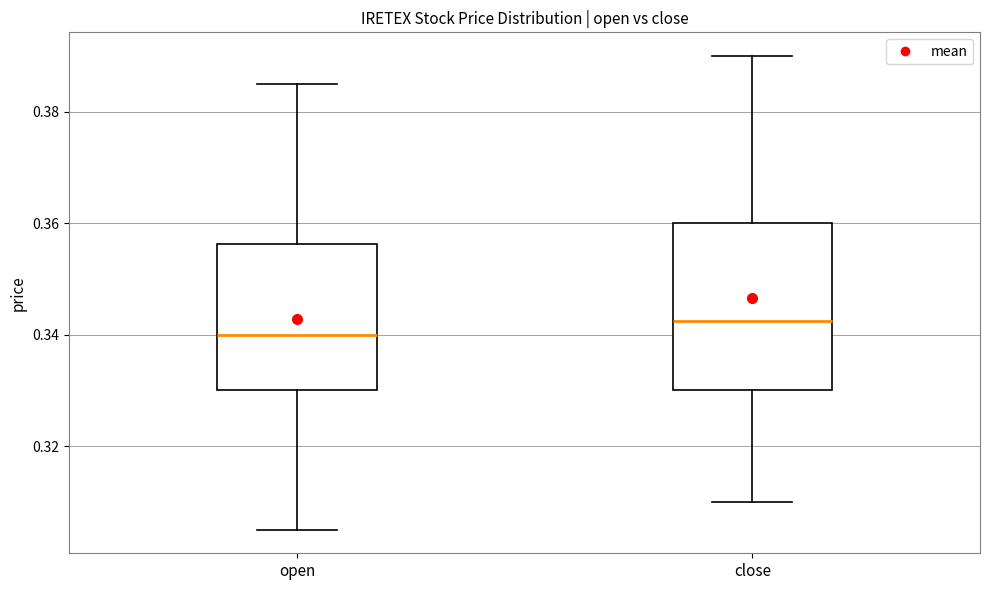

Where does the upper whisker of the box for close end on the y-axis? The values are not printed on the chart, so give them approximately, as read against the axis.

0.390